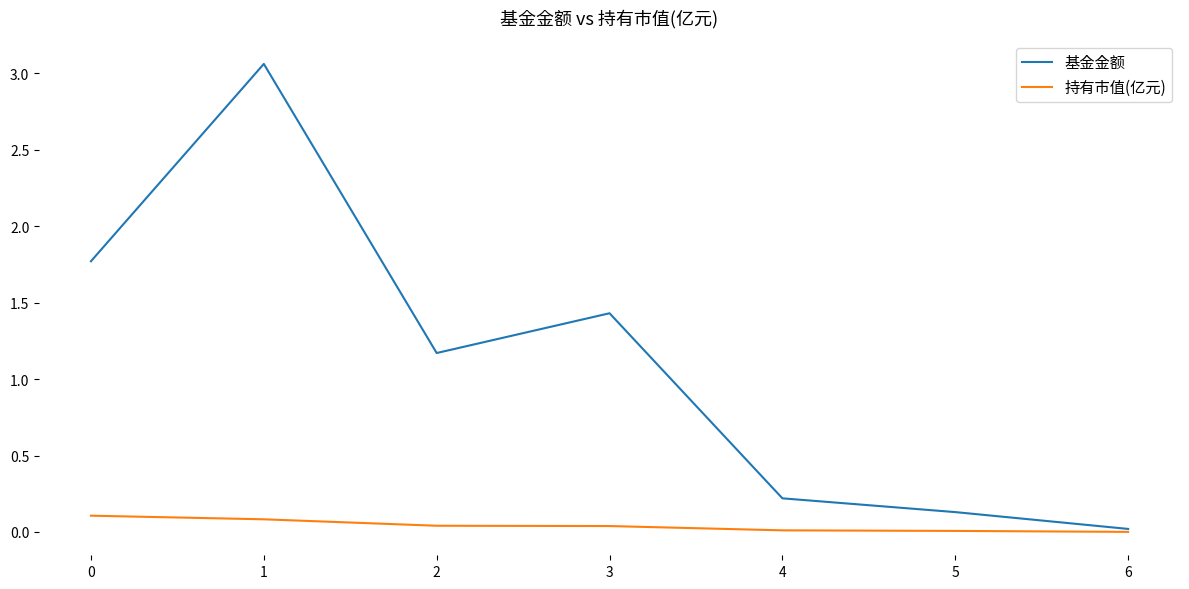

Which series has the largest range (max minus min)?

基金金额